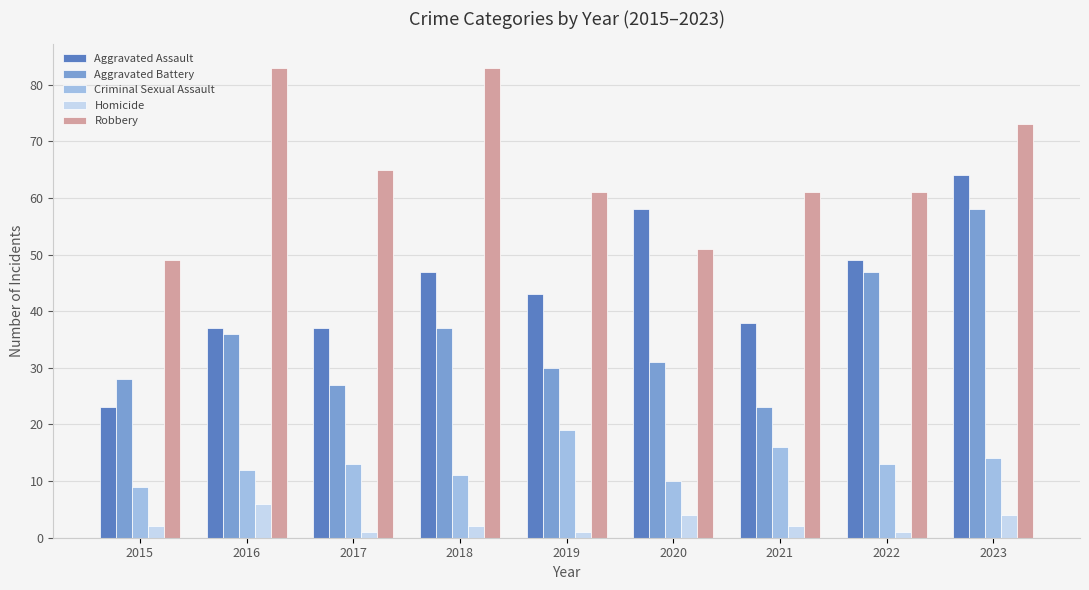

Reading left to right, what are all the values shown in this chart?

Aggravated Assault: 23	37	37	47	43	58	38	49	64
Aggravated Battery: 28	36	27	37	30	31	23	47	58
Criminal Sexual Assault: 9	12	13	11	19	10	16	13	14
Homicide: 2	6	1	2	1	4	2	1	4
Robbery: 49	83	65	83	61	51	61	61	73